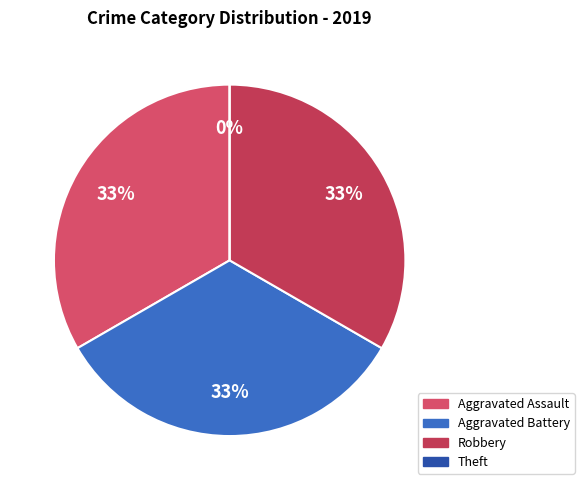

Which slice is the largest?

Aggravated Assault